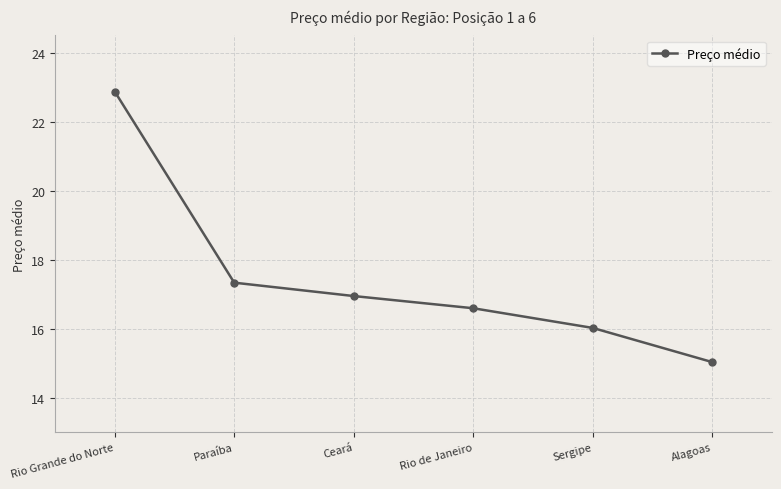

What is the maximum value shown in the chart?

22.9